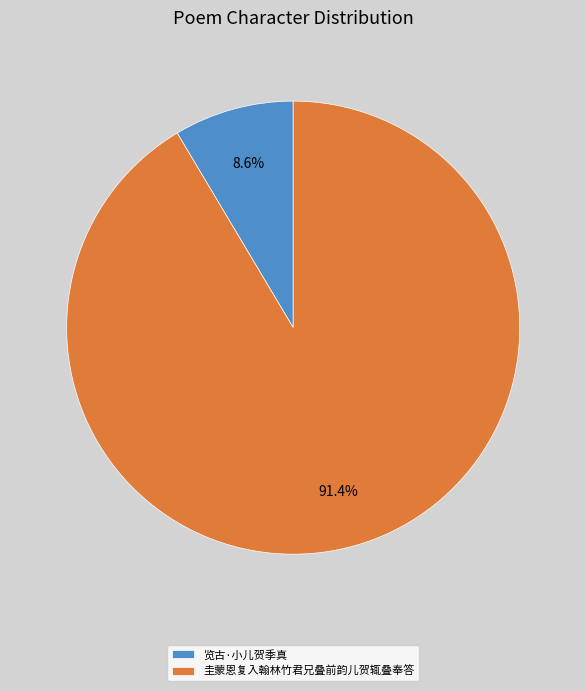

Does 圭蒙恩复入翰林竹君兄叠前韵儿贺辄叠奉答 represent more than half of the total?

Yes